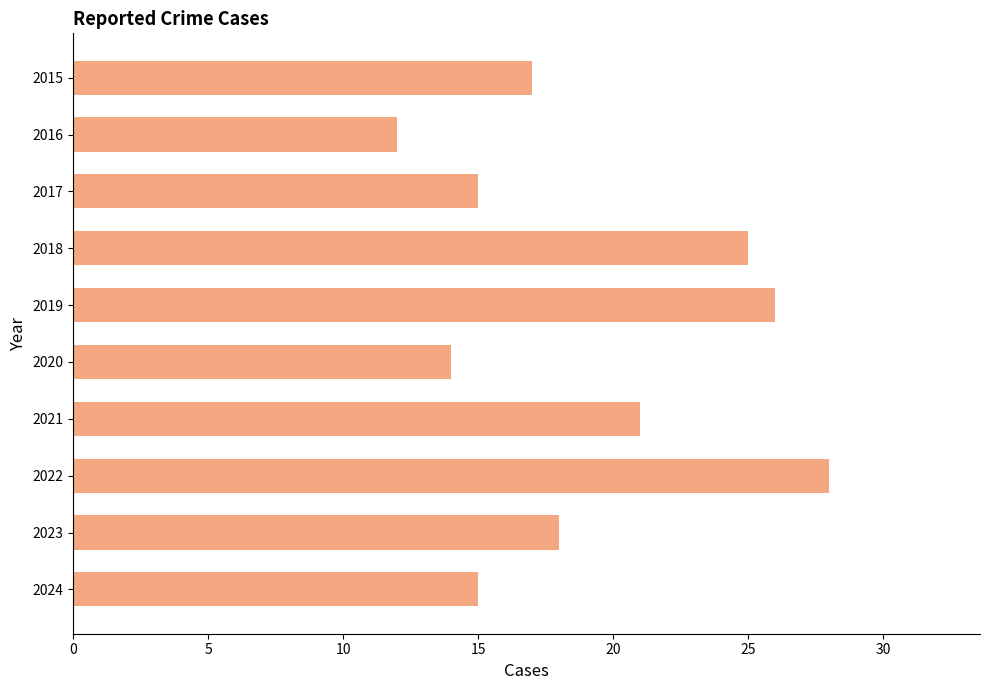

Reading top to bottom, extract all data points from this chart.

2015=17	2016=12	2017=15	2018=25	2019=26	2020=14	2021=21	2022=28	2023=18	2024=15